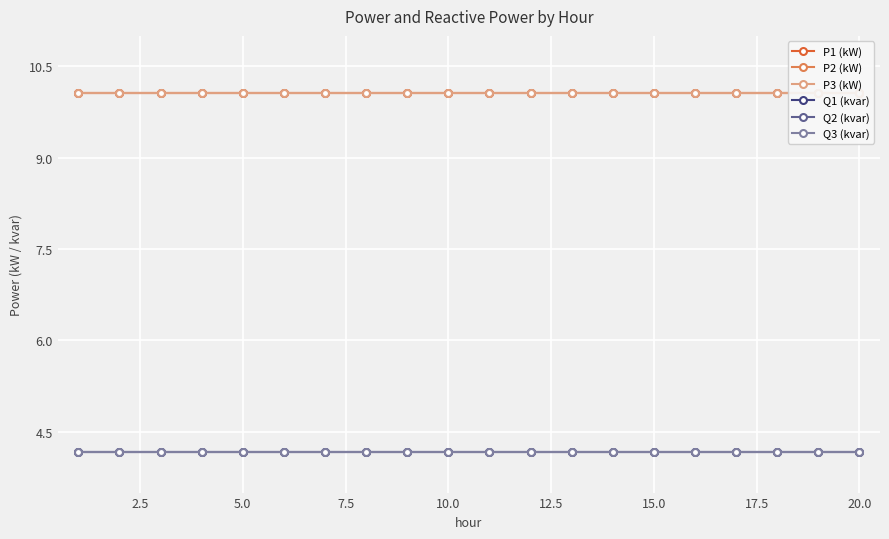

True or false: Q1 (kvar) and P2 (kW) cross at least once.

False